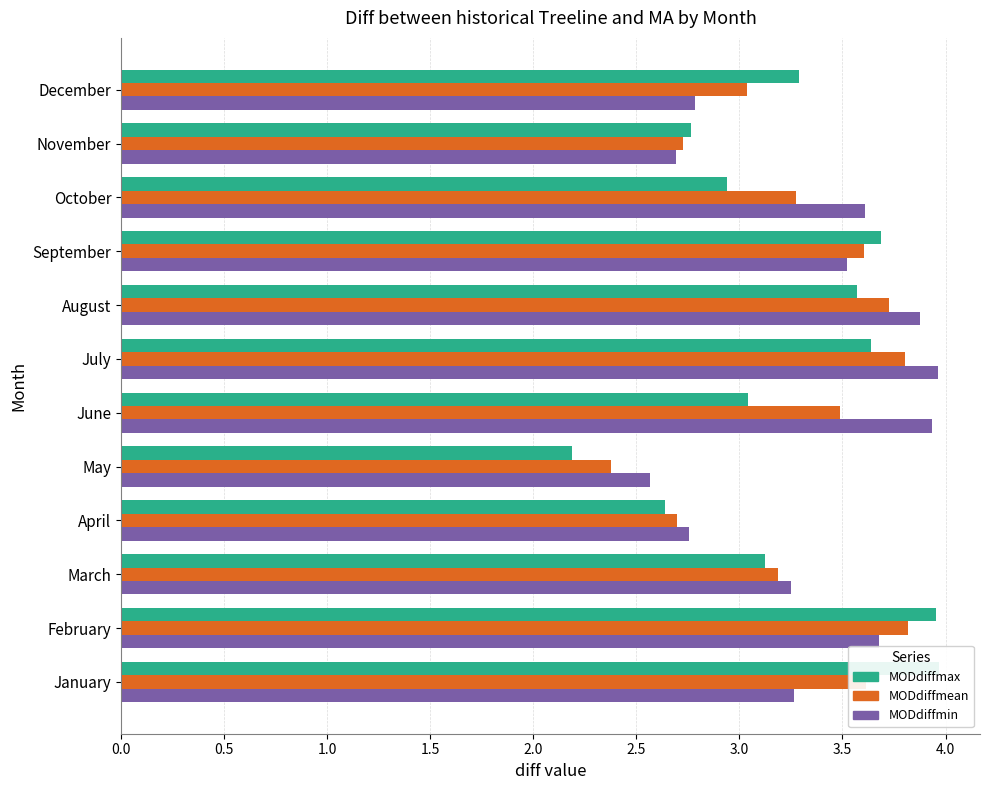

Rank the series by their average value, from highest to lowest.

MODdiffmin, MODdiffmean, MODdiffmax